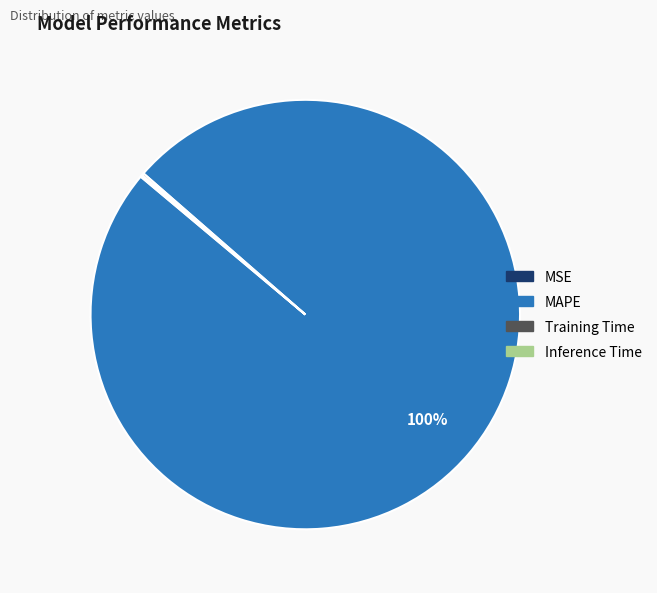

Which slice is the largest?

MAPE